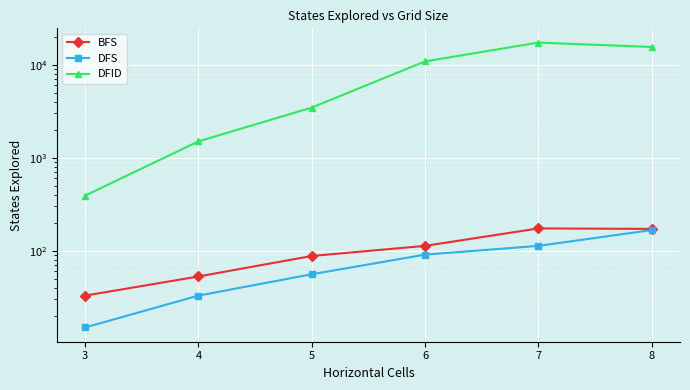

What is the total value across all series at 5?

3606